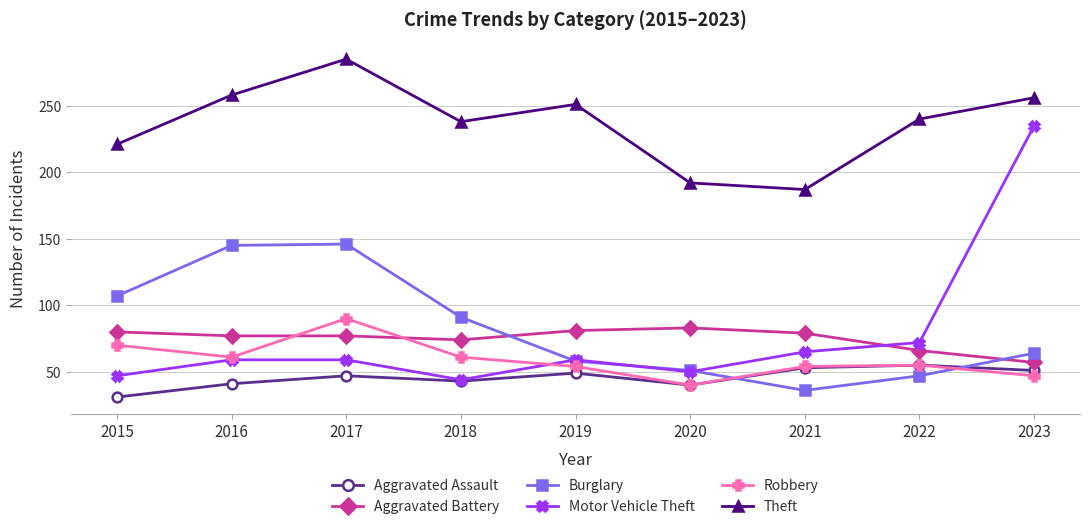

What are all the series names shown in the legend?

Aggravated Assault, Aggravated Battery, Burglary, Motor Vehicle Theft, Robbery, Theft